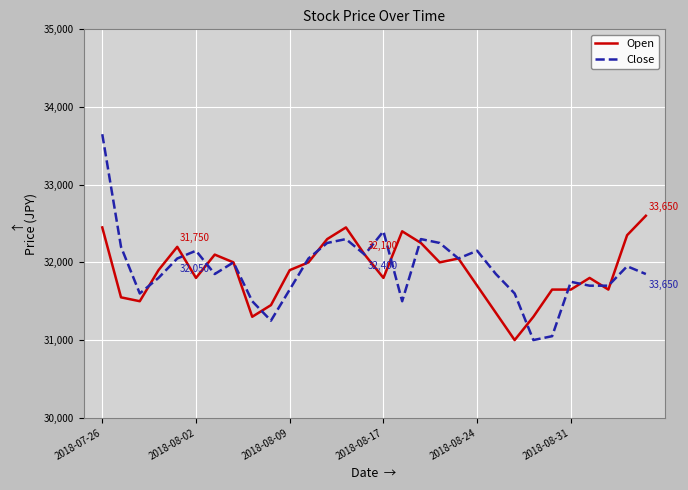

At how many categories does at least one series exceed 31238?

30